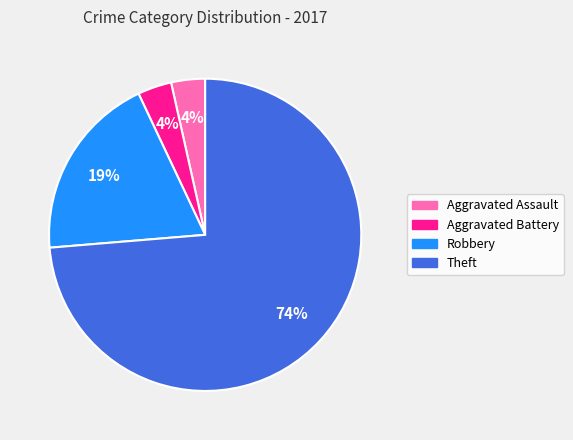

Count the number of slices in the pie.

4